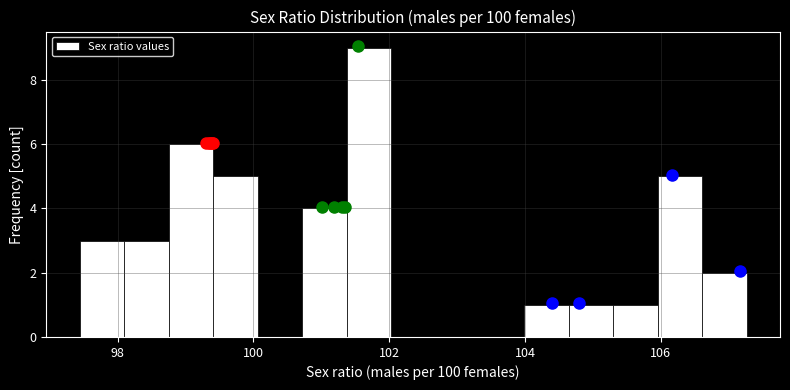

Read against the x-axis, roughly where is the centre of the tallest bar?

101.6